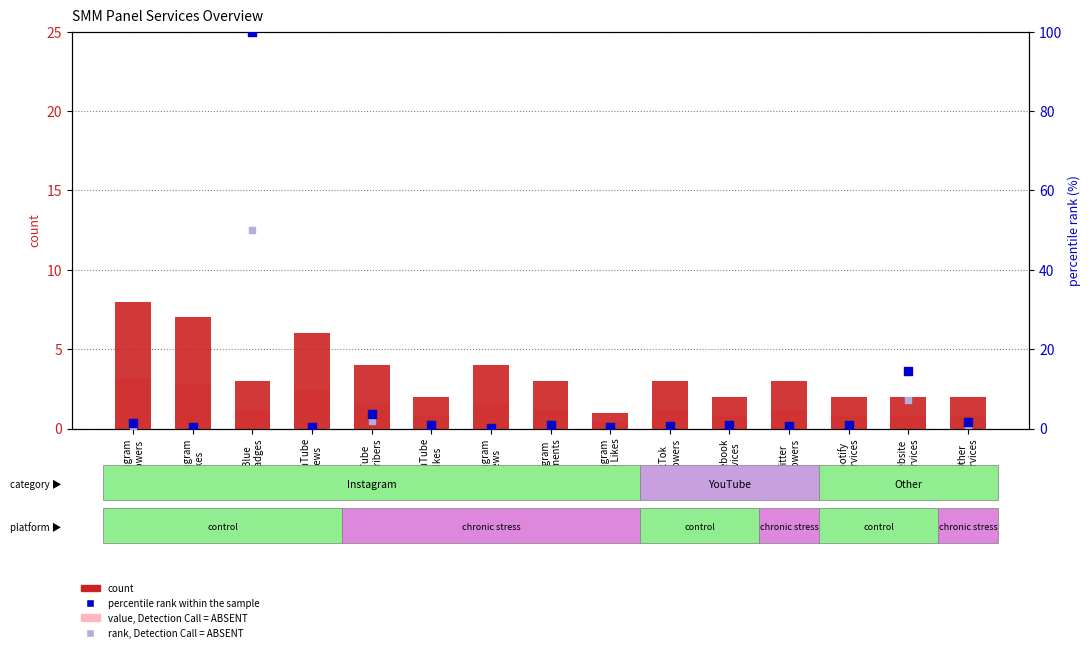

At how many categories does at least one series exceed 31?

1